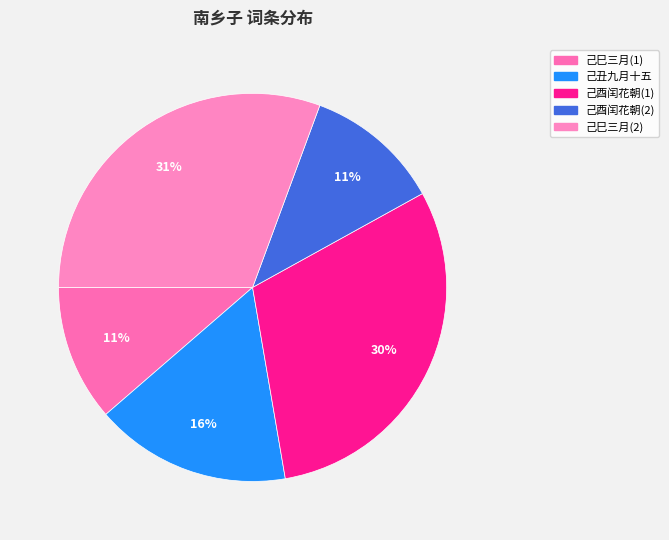

Which slice is the smallest?

南乡子·己酉闰花朝